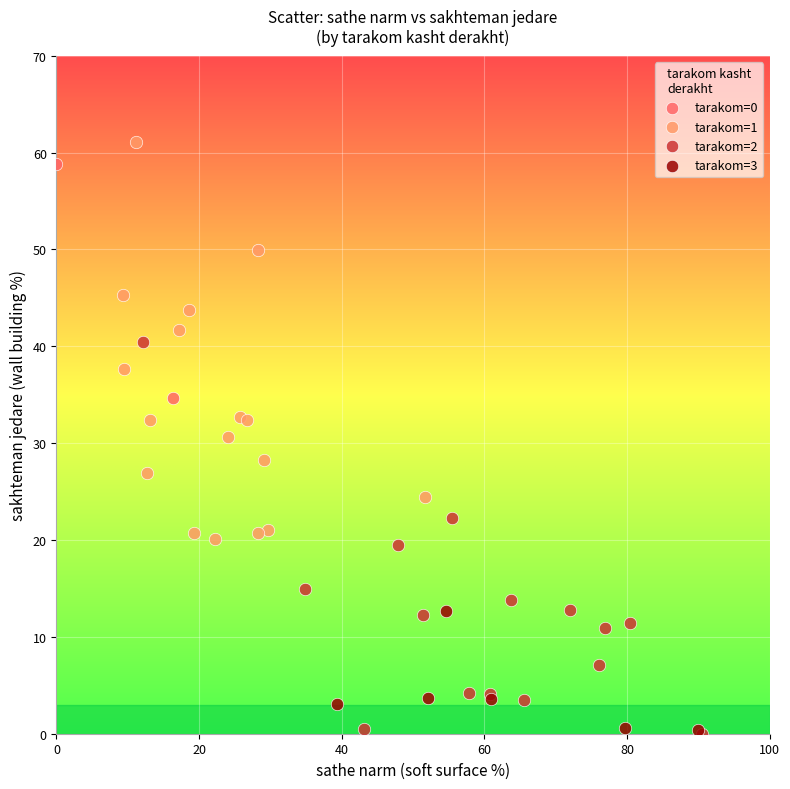

What are all the series names shown in the legend?

tarakom=0, tarakom=1, tarakom=2, tarakom=3